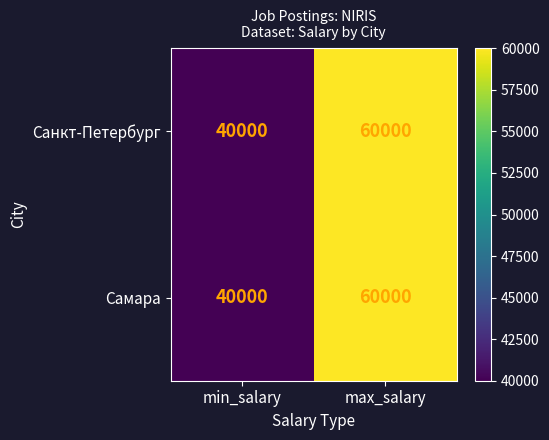

Reading left to right, extract all data points from this chart.

Санкт-Петербург: min_salary=40000	max_salary=60000
Самара: min_salary=40000	max_salary=60000